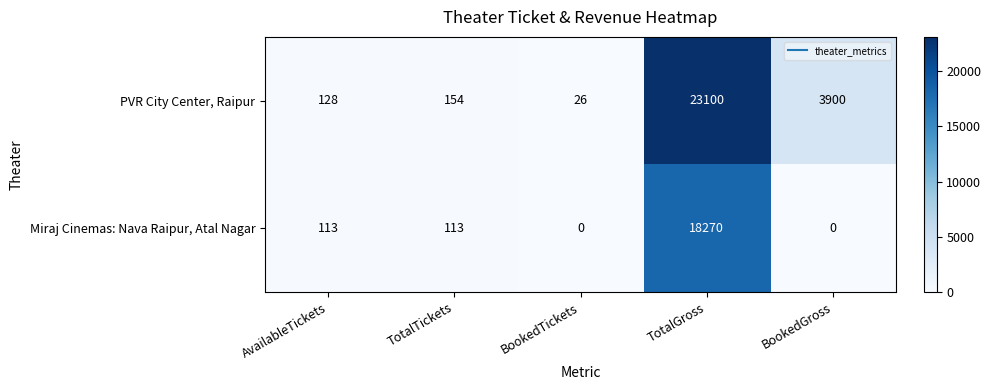

At which category is the sum across all series the highest?

TotalGross